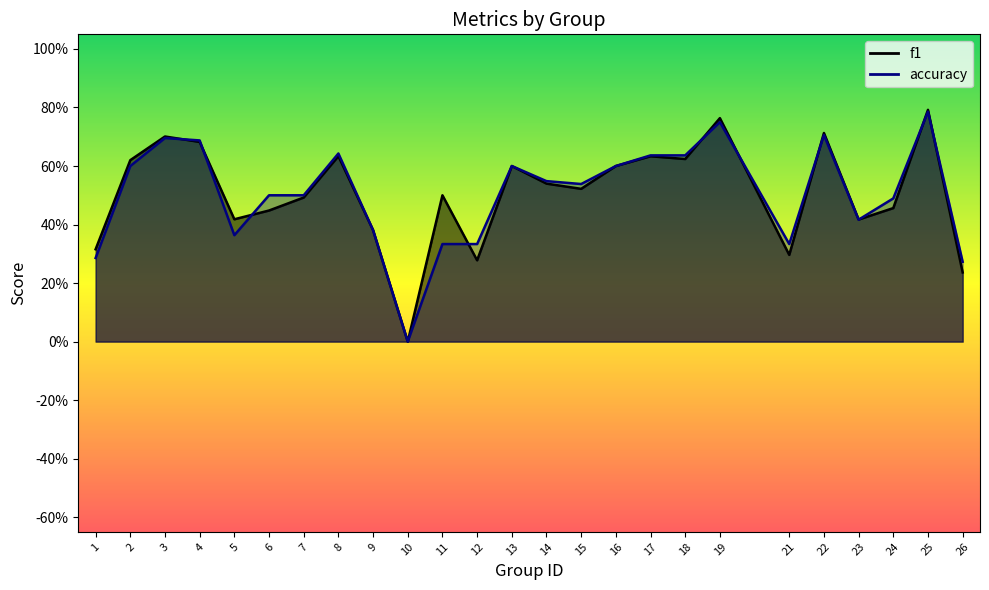

Which series ends up on top after the final intersection of accuracy and f1?

accuracy